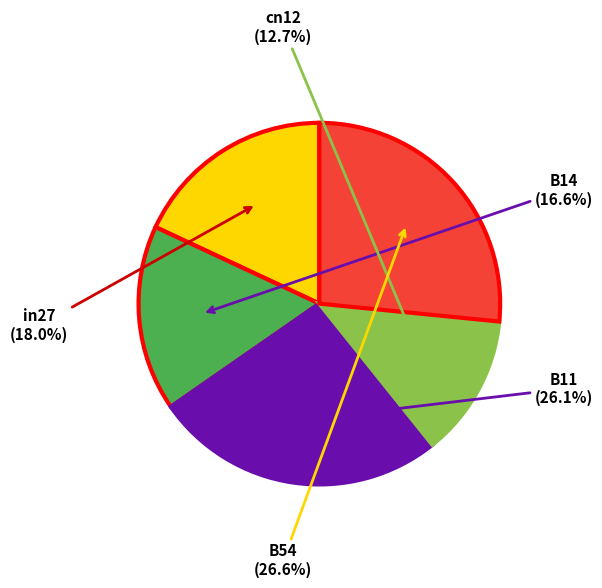

Is there a majority slice in this chart?

No